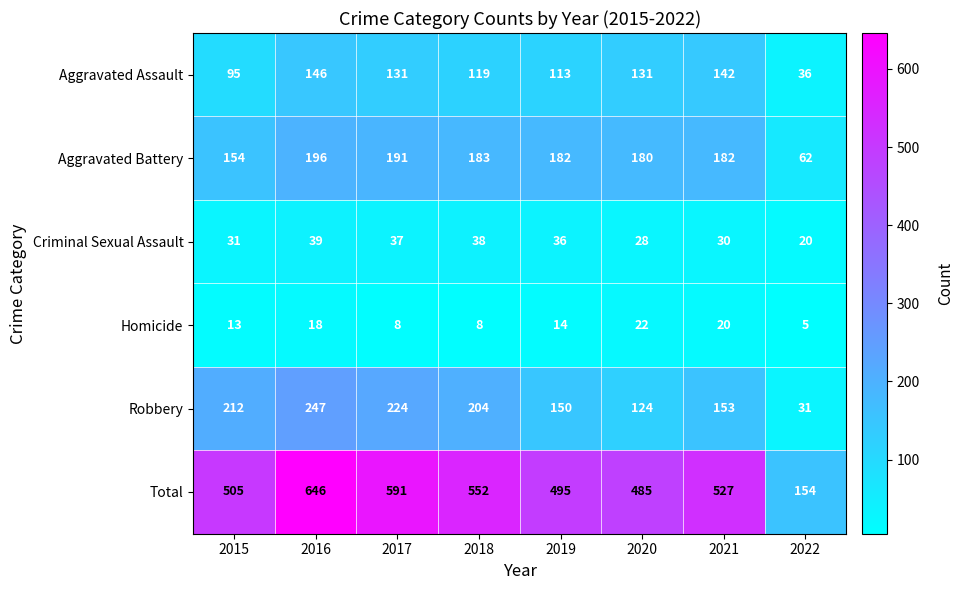

Where is Criminal Sexual Assault nearest to the value 29?

2020